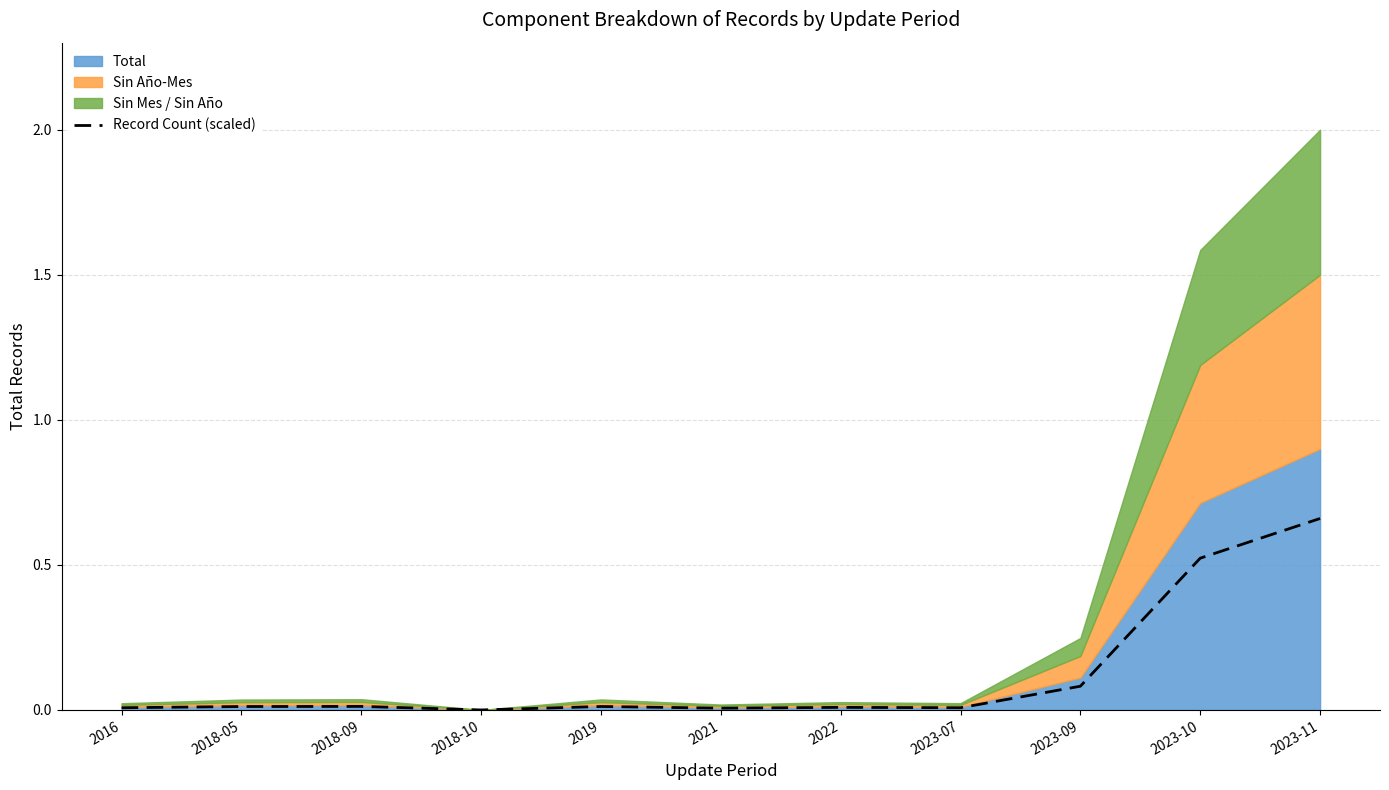

Which label corresponds to the smallest value in the chart?

2018-10